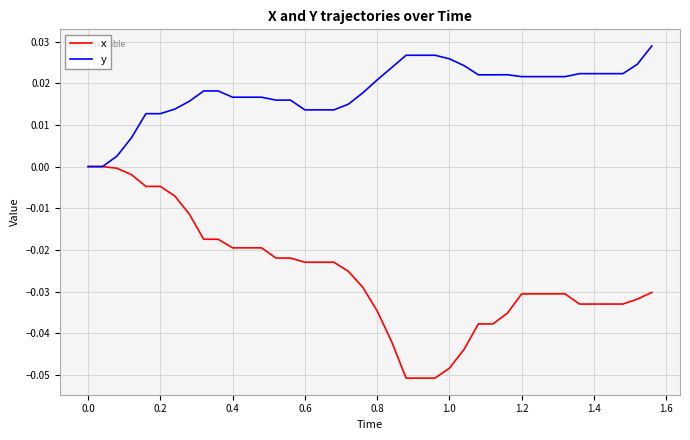

Which series has the widest spread of values?

x